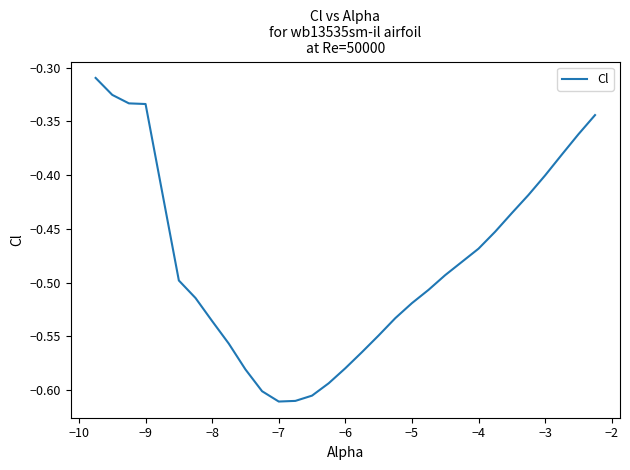

Which has a higher value, −6 or −9?

−9